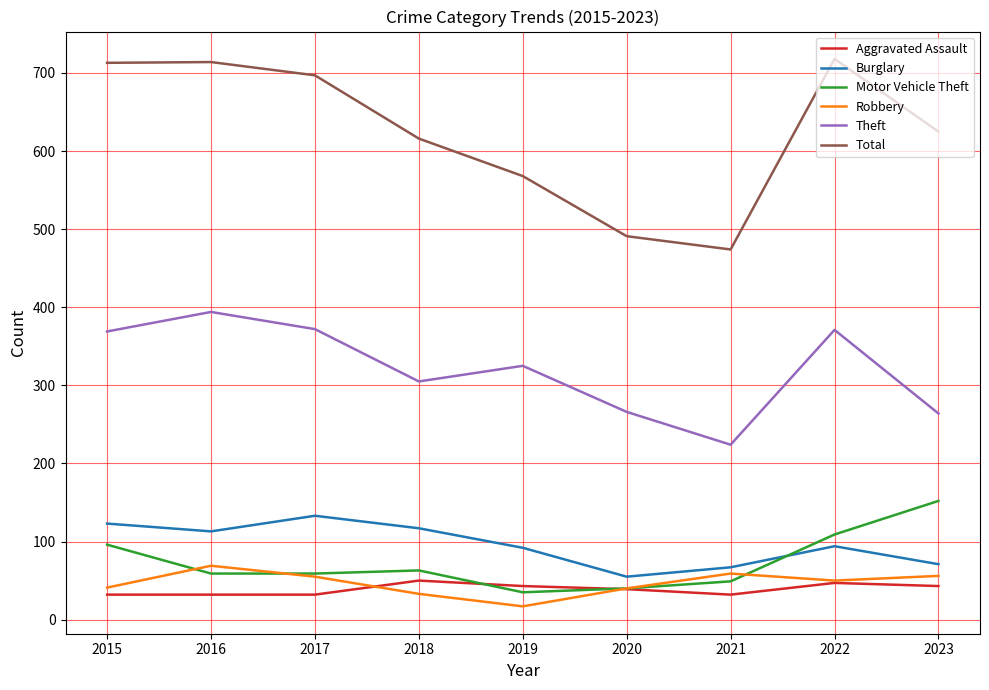

What is the maximum value for Motor Vehicle Theft?

152